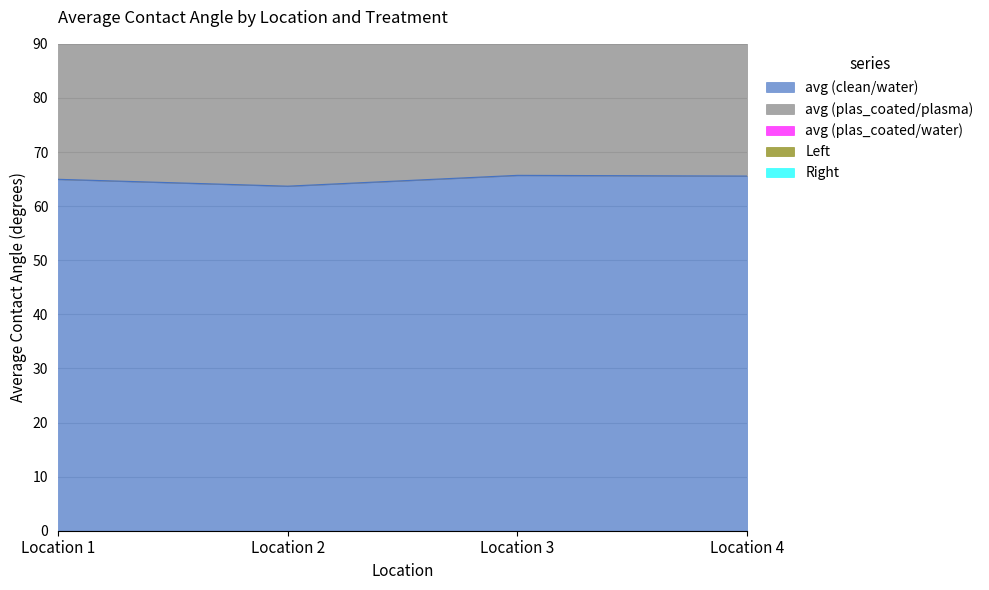

Reading left to right, extract all data points from this chart.

avg (clean/water): Location 1=65.0	Location 2=63.7	Location 3=65.7	Location 4=65.6
avg (plas_coated/plasma): Location 1=104.4	Location 2=94.5	Location 3=101.5	Location 4=97.5
avg (plas_coated/water): Location 1=190.9	Location 2=182.2	Location 3=206.1	Location 4=194.0